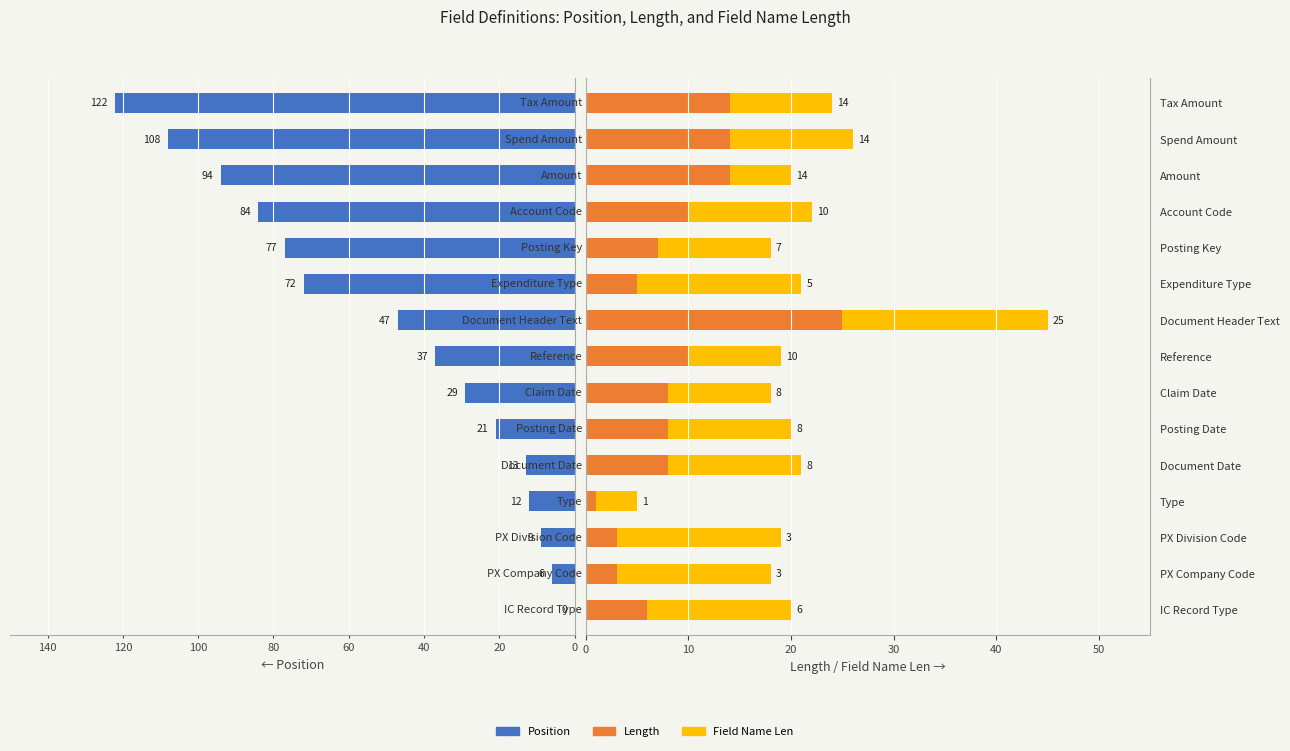

Is it true that Field Name Len equals 16 at PX Division Code?

True